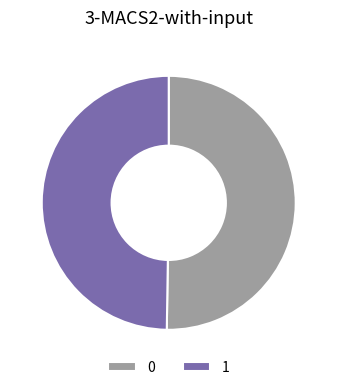

Is the sum of 1 and 0 greater than half?

Yes